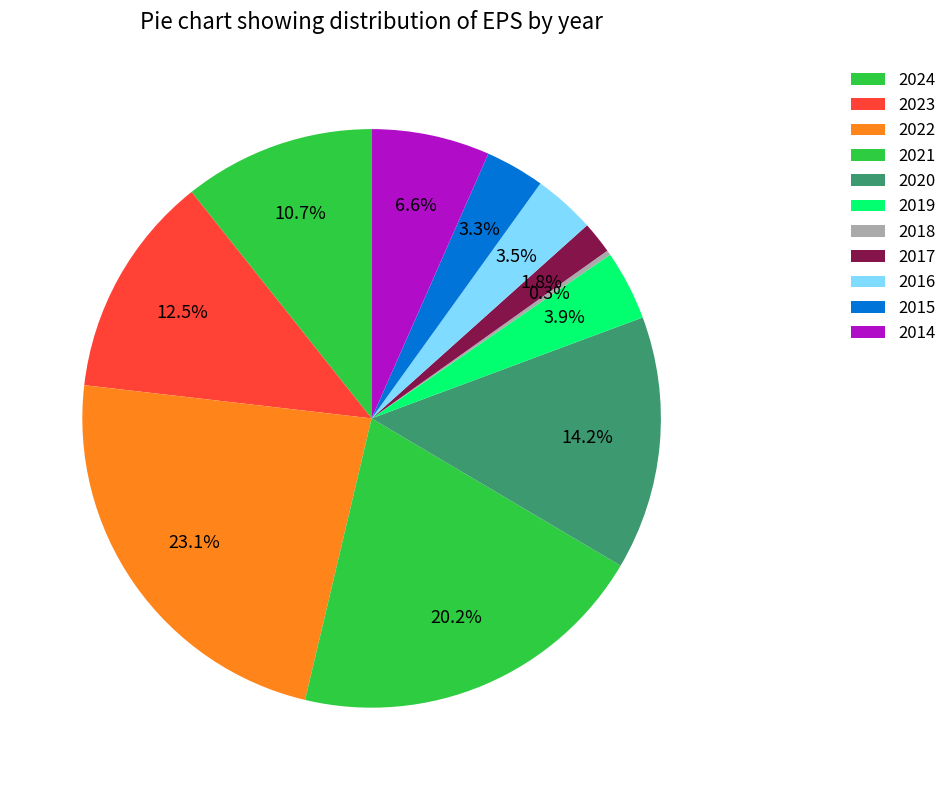

What percentage is the 2021 slice, to the nearest percent?

20%